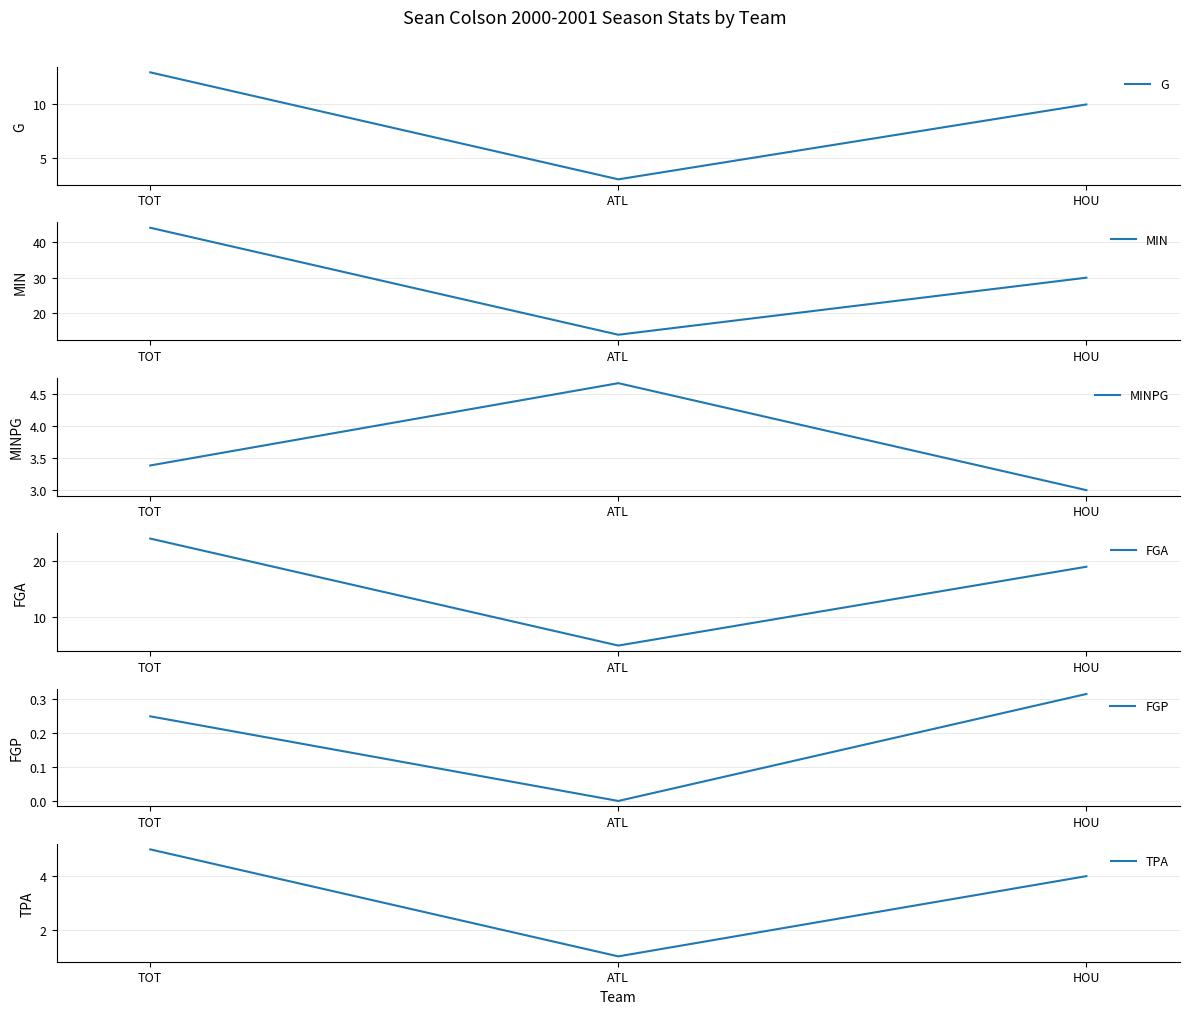

Reading left to right, transcribe all the data shown in this chart.

G: TOT=13.0	ATL=3.0	HOU=10.0
MIN: TOT=44.0	ATL=14.0	HOU=30.0
MINPG: TOT=3.4	ATL=4.7	HOU=3.0
FGA: TOT=24.0	ATL=5.0	HOU=19.0
FGP: TOT=0.2	ATL=0.0	HOU=0.3
TPA: TOT=5.0	ATL=1.0	HOU=4.0